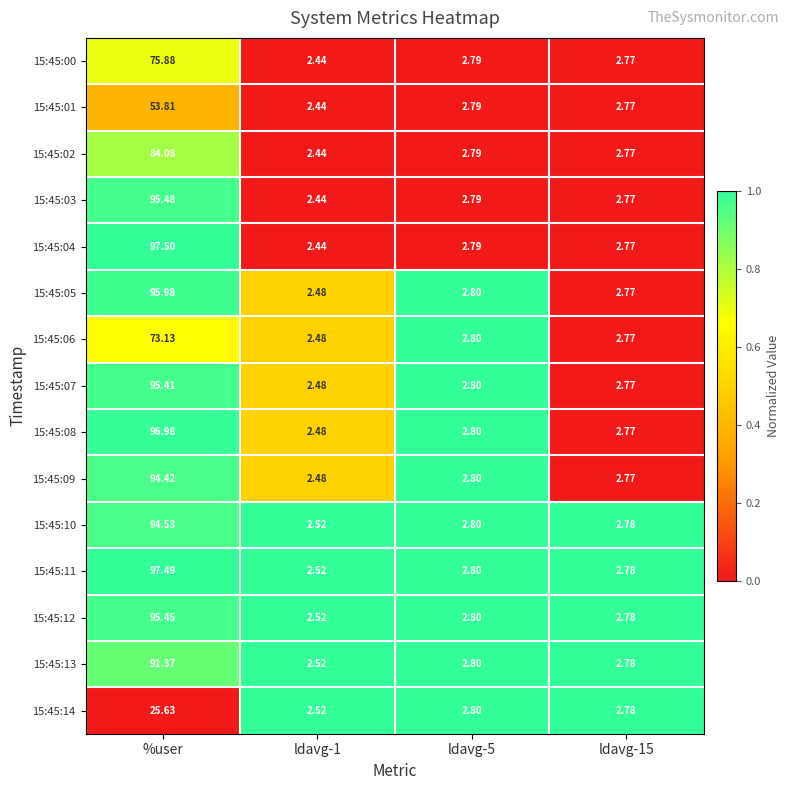

At which category is the sum across all series the highest?

%user